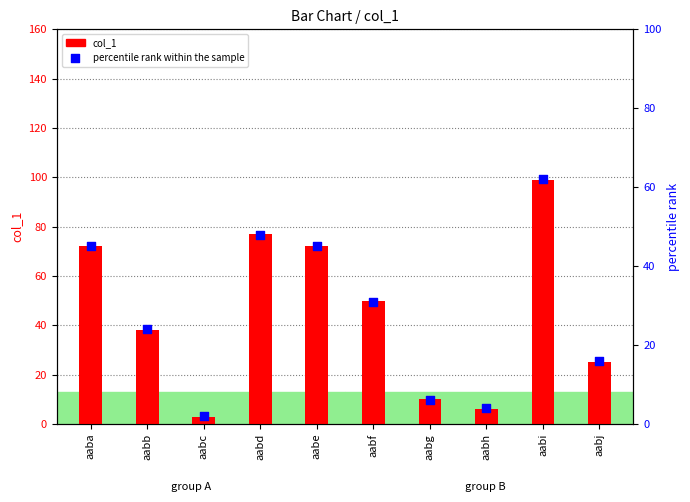

At which category is the sum across all series the highest?

aabi